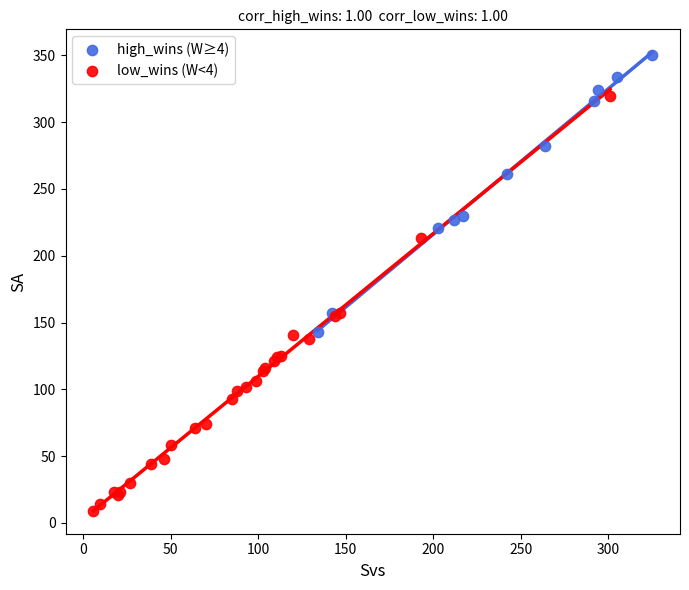

Which series reaches the maximum Y coordinate?

high_wins (W≥4)